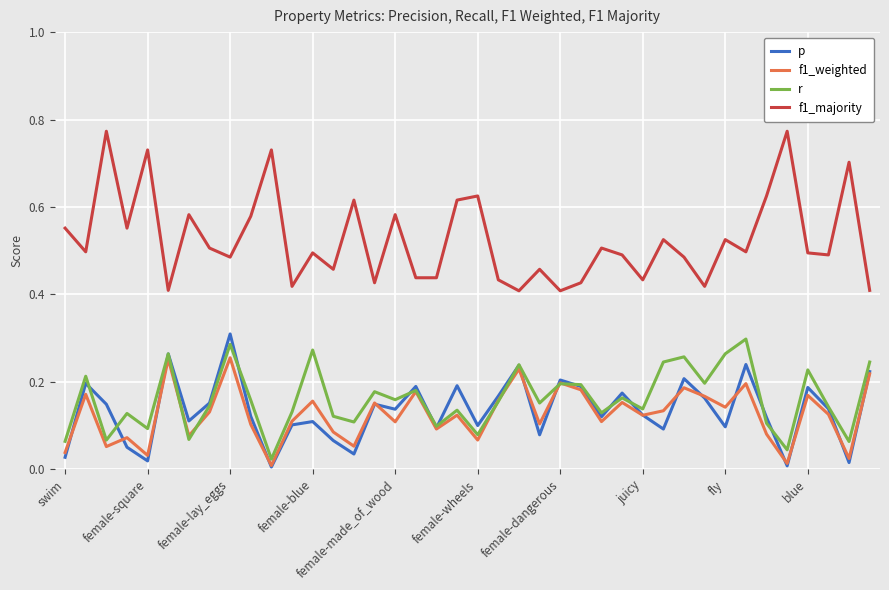

At how many categories does at least one series exceed 0?

40